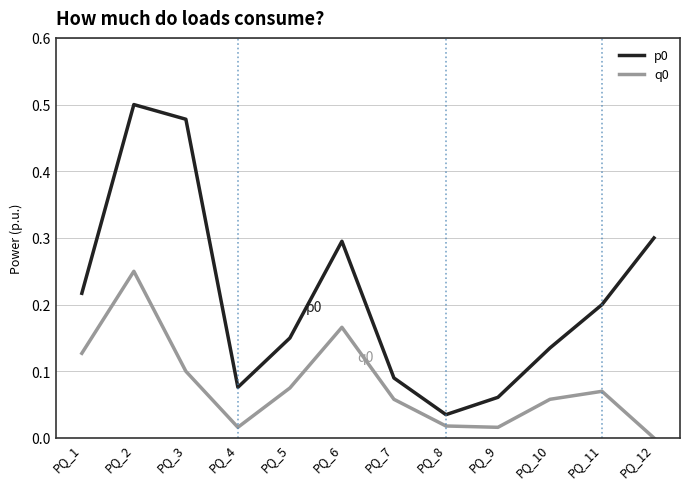

At which category is the sum across all series the highest?

PQ_2